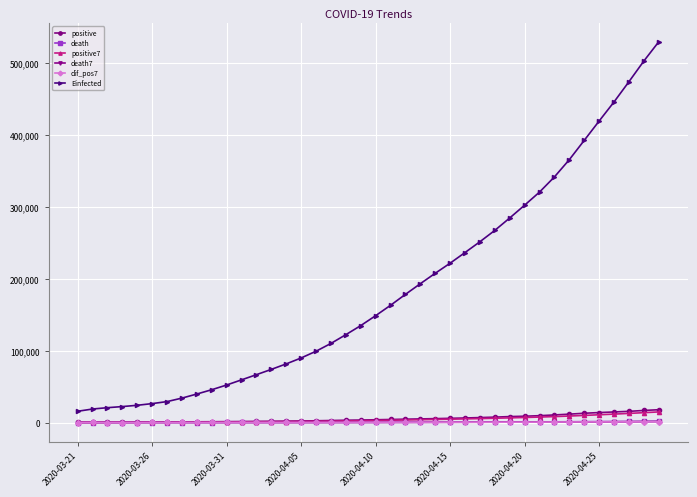

How many values in the death7 series are below 148?

20